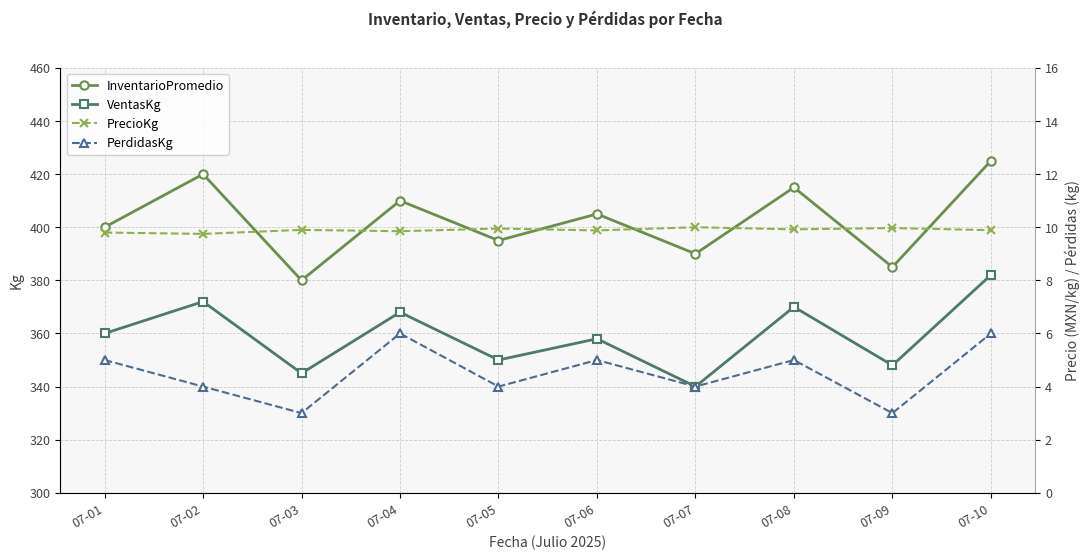

How many lines are shown in the chart?

4